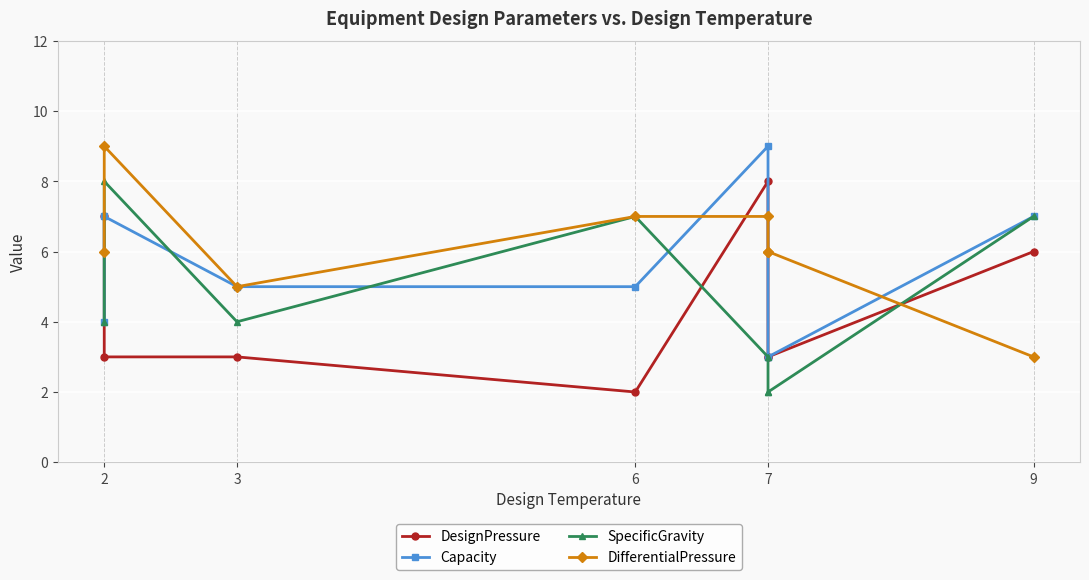

What is the value of the Capacity point at the 6th from the left?

3